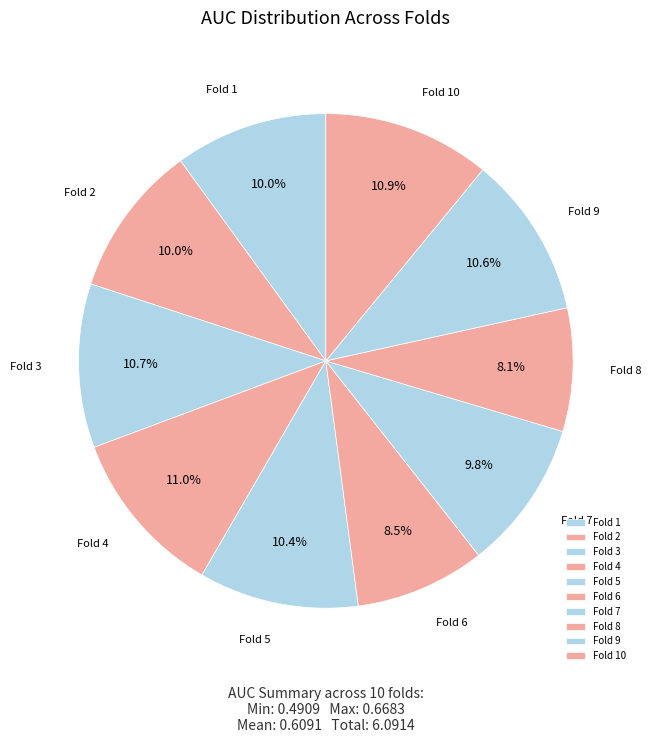

What is the total percentage of Fold 7 and Fold 9?

20.4%